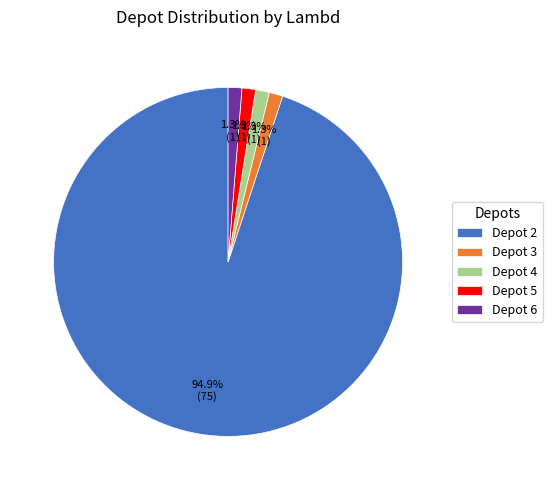

Is the sum of Depot 2 and Depot 4 greater than half?

Yes